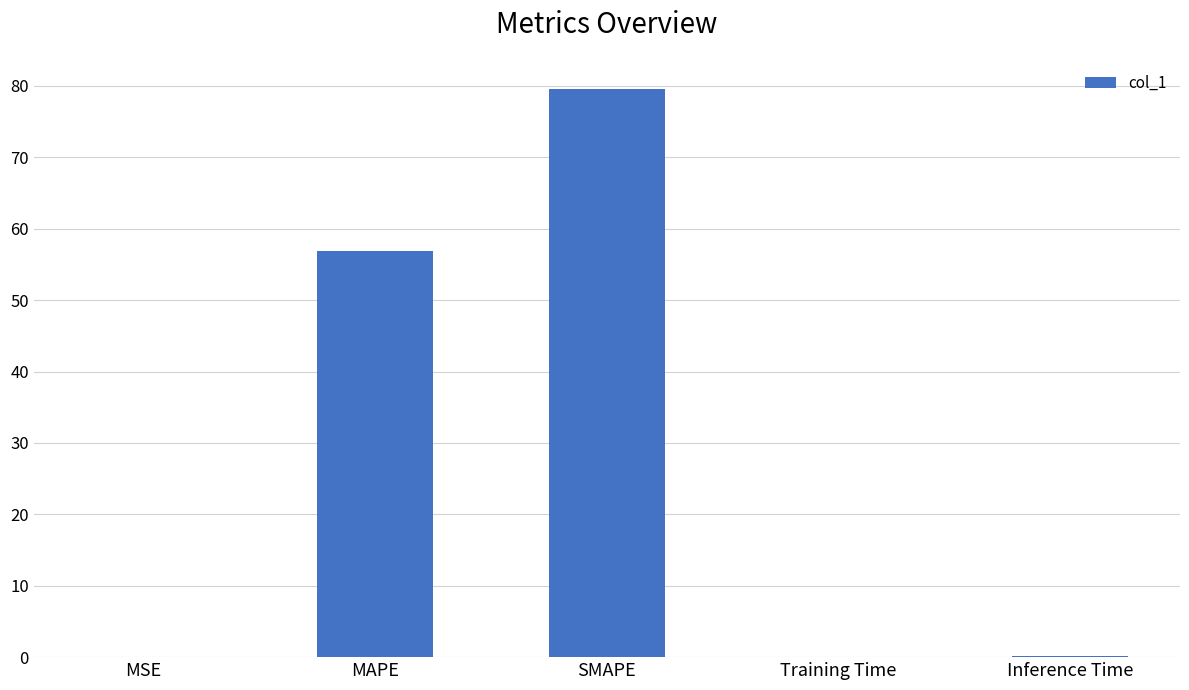

Which label corresponds to the largest value in the chart?

SMAPE